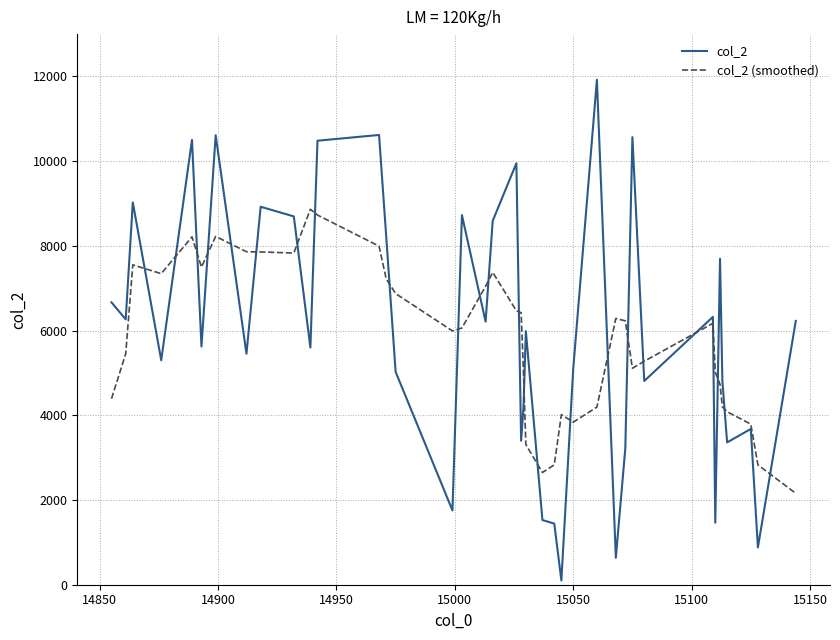

List the series in order of their peak value, highest first.

col_2, col_2 (smoothed)